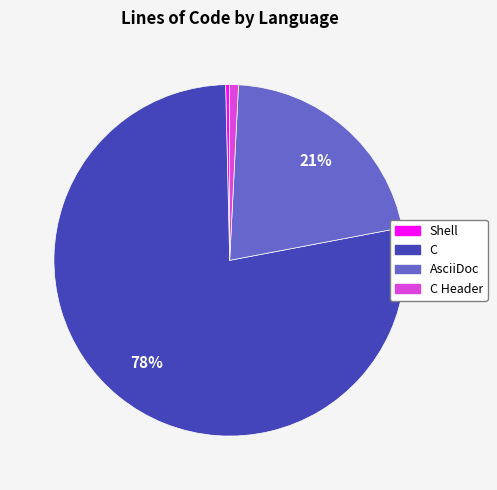

The C Header slice represents 1% of the pie. True or false?

True